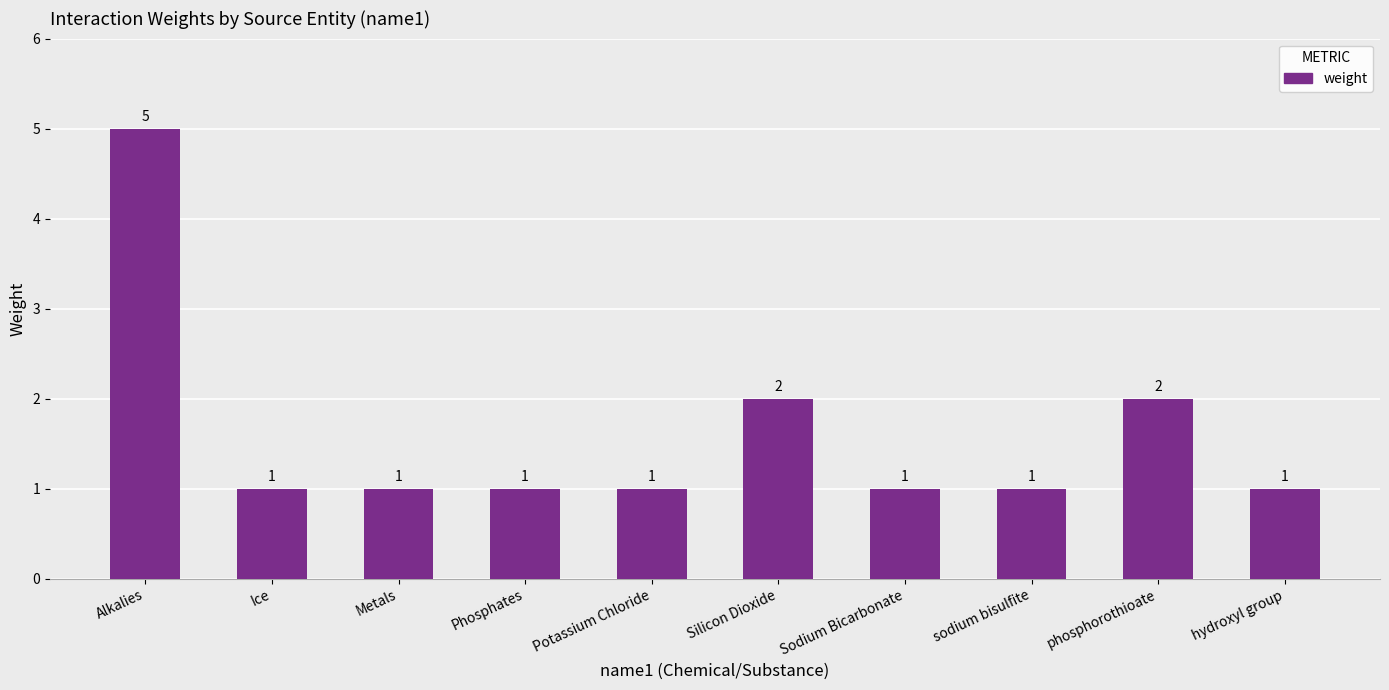

What is the value of the 5th bar from the left?

1